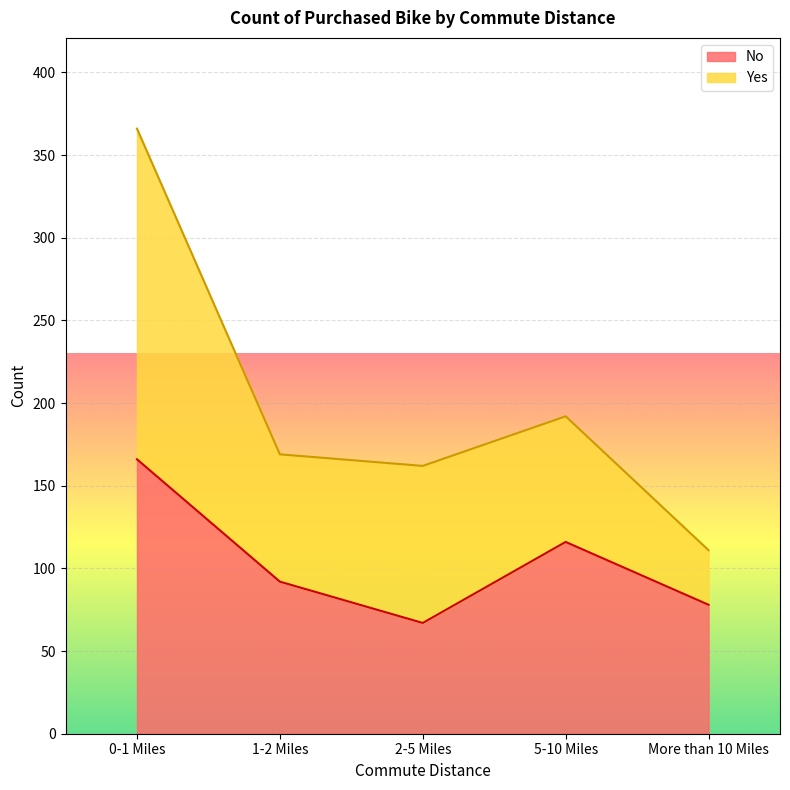

What position from the right is 0-1 Miles?

5